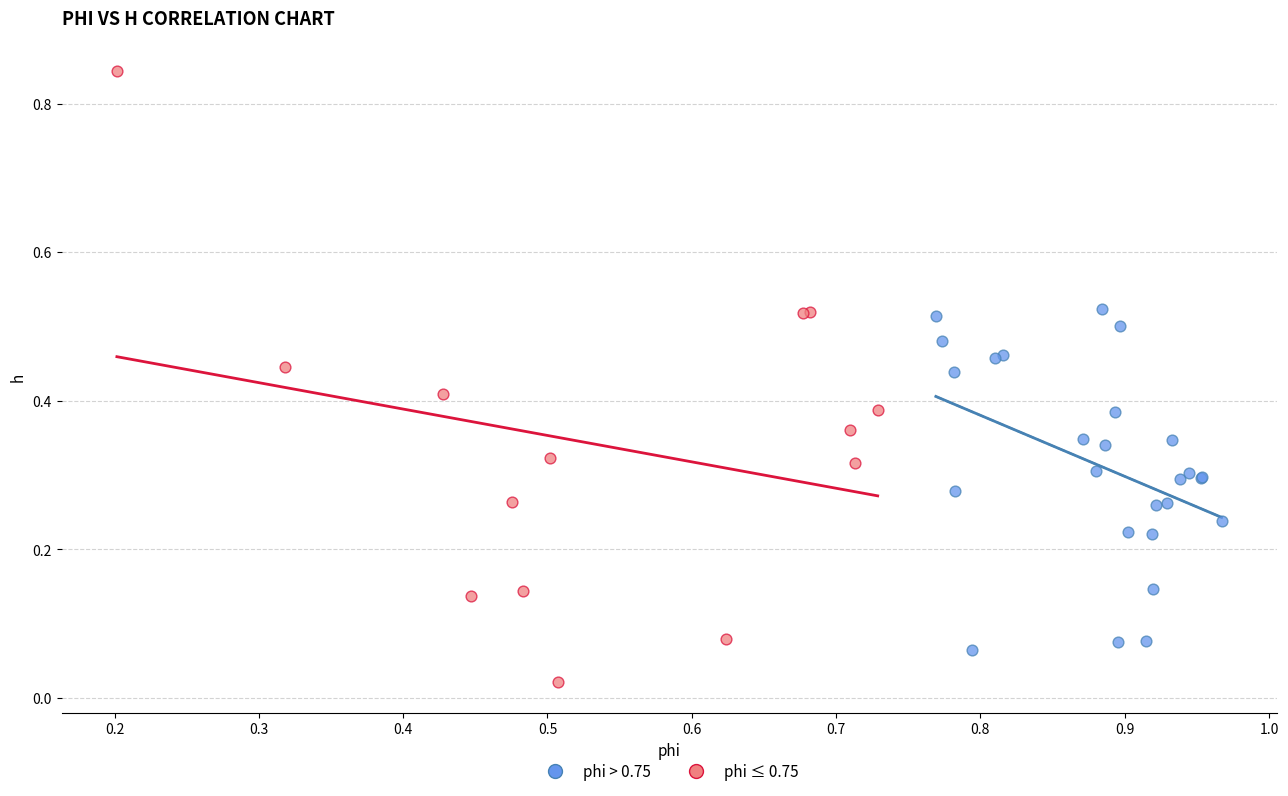

What are all the series names shown in the legend?

phi > 0.75, phi ≤ 0.75